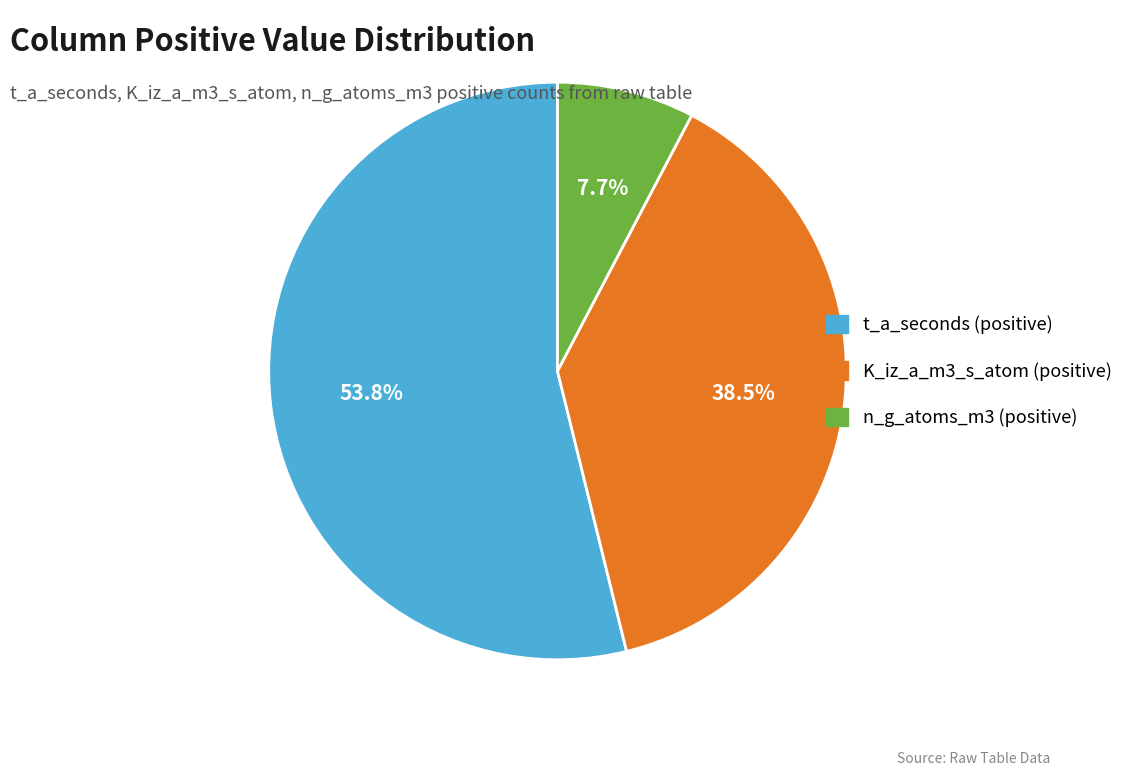

Is there any slice that represents more than half of the pie?

Yes